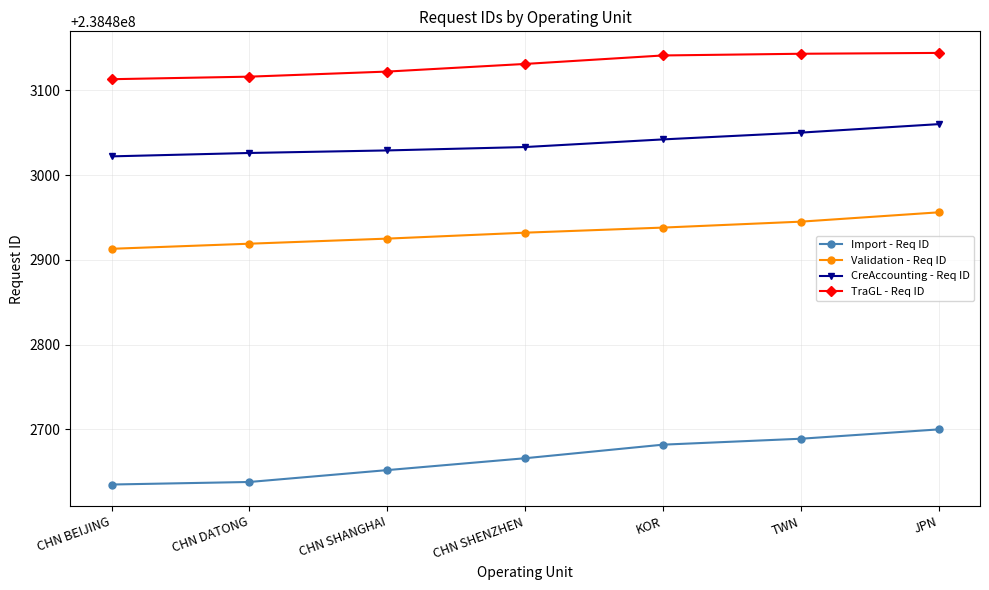

True or false: CreAccounting - Req ID and Validation - Req ID cross at least once.

False